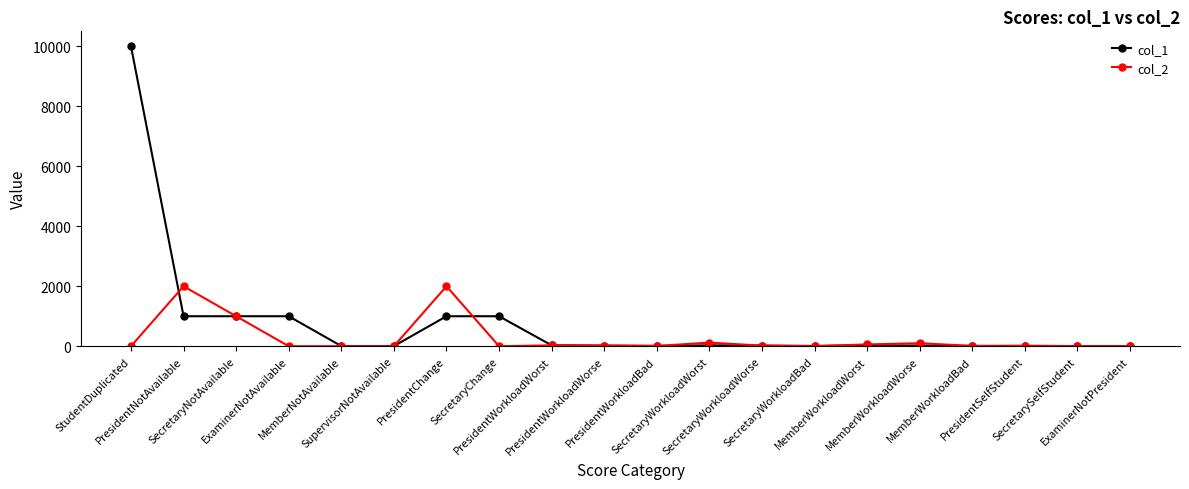

What is the difference between the col_2 values at SecretaryWorkloadWorst and PresidentWorkloadWorst?

90